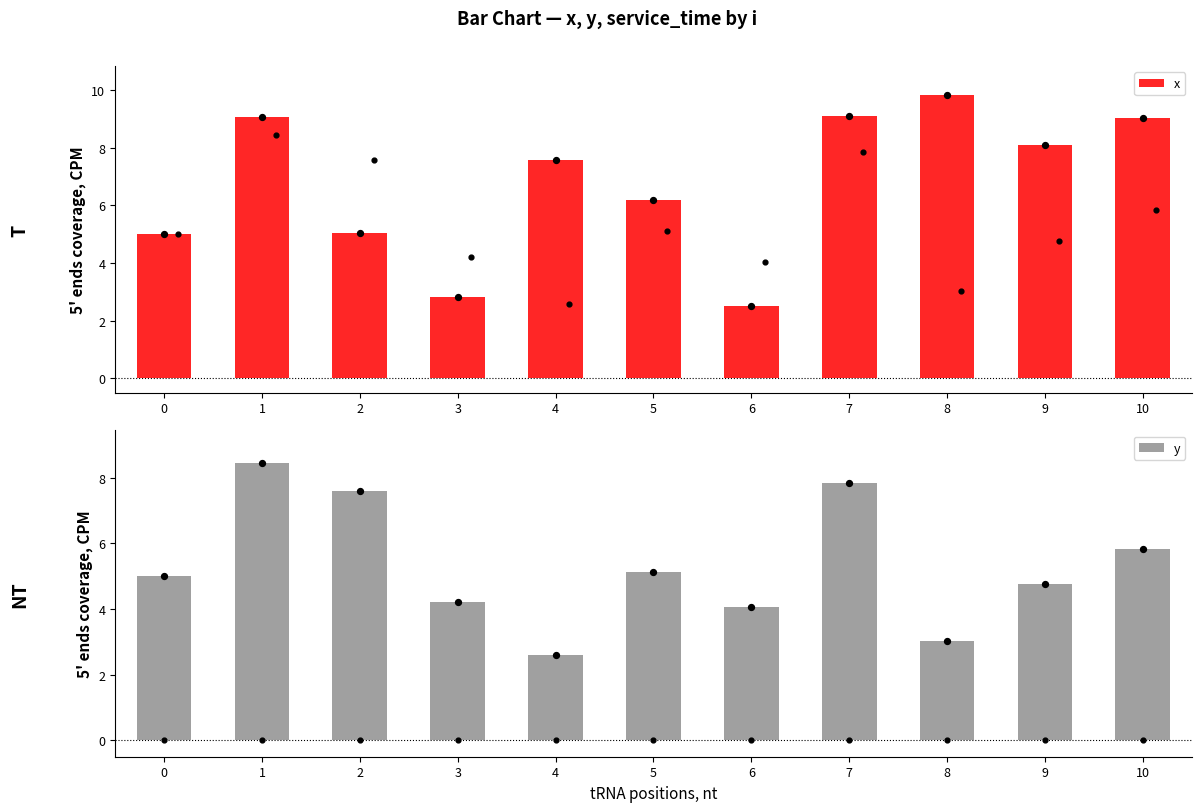

Which series reaches the maximum Y coordinate?

x